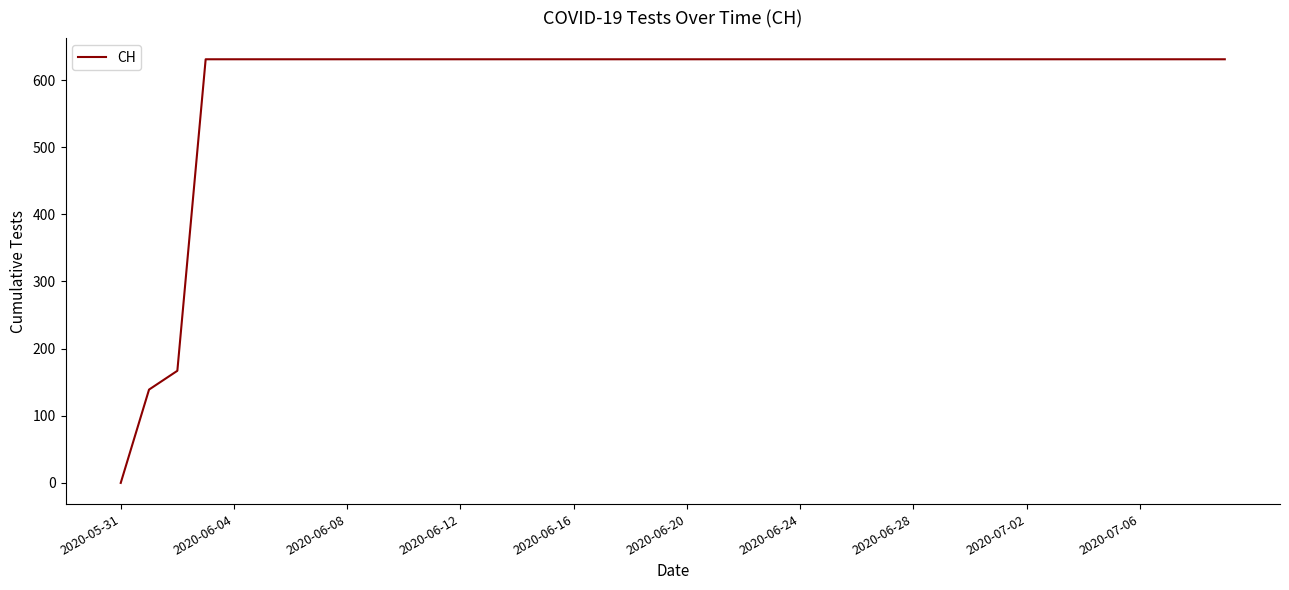

What is the maximum value shown in the chart?

631